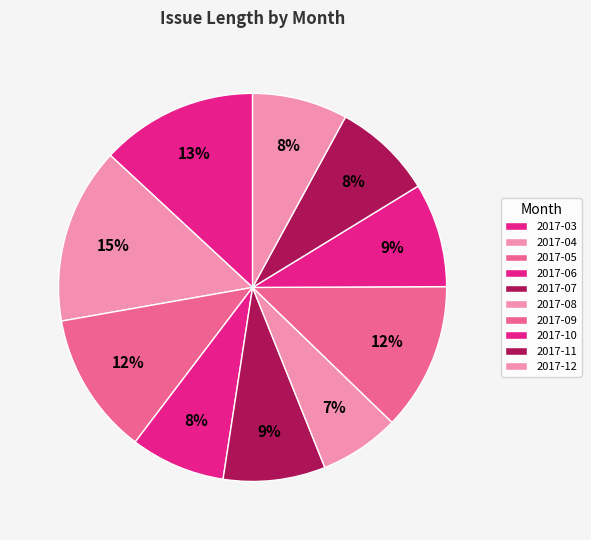

How many segments does this pie chart have?

10